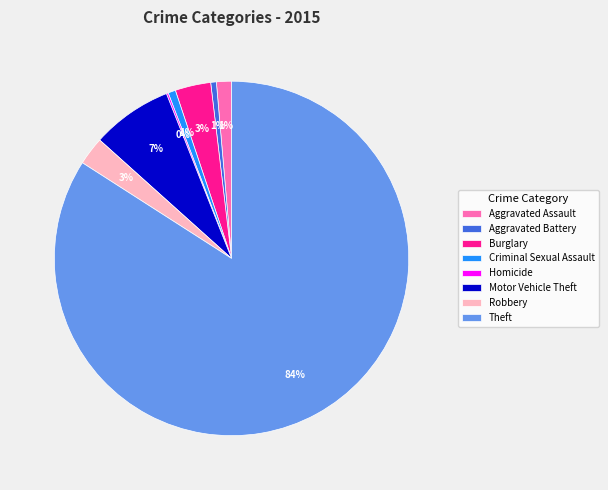

To the nearest percent, what is the difference between the largest and smallest slice percentages?

84%